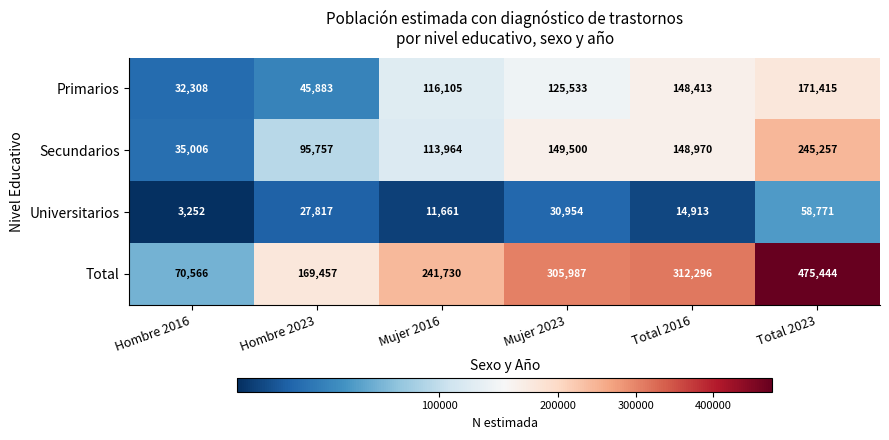

Where is Total nearest to the value 273005?

Mujer 2016